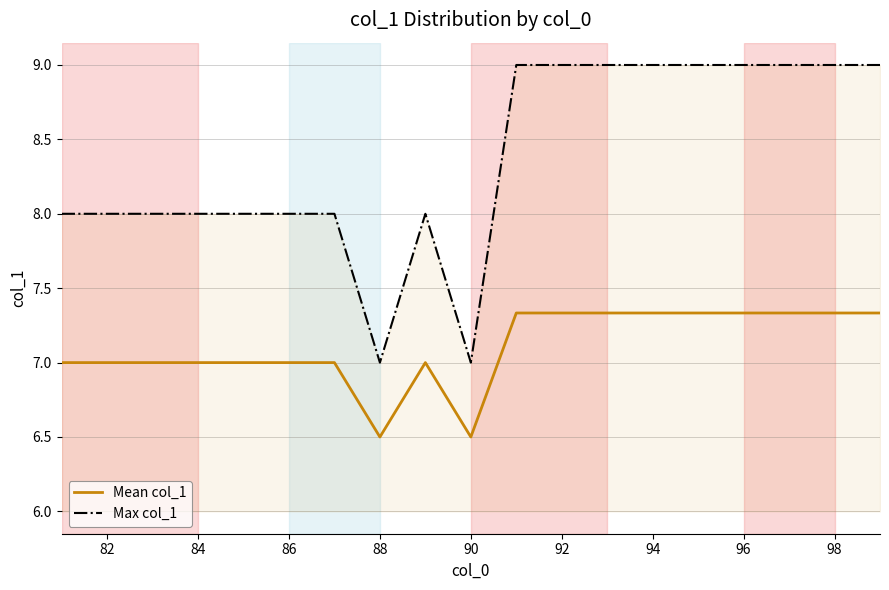

Does the chart display data point markers on the line(s)?

No